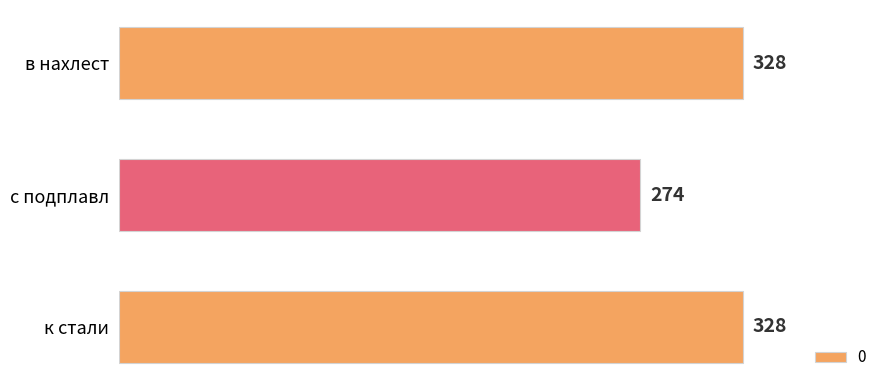

What is the difference between the values at с подплавл and к стали?

54